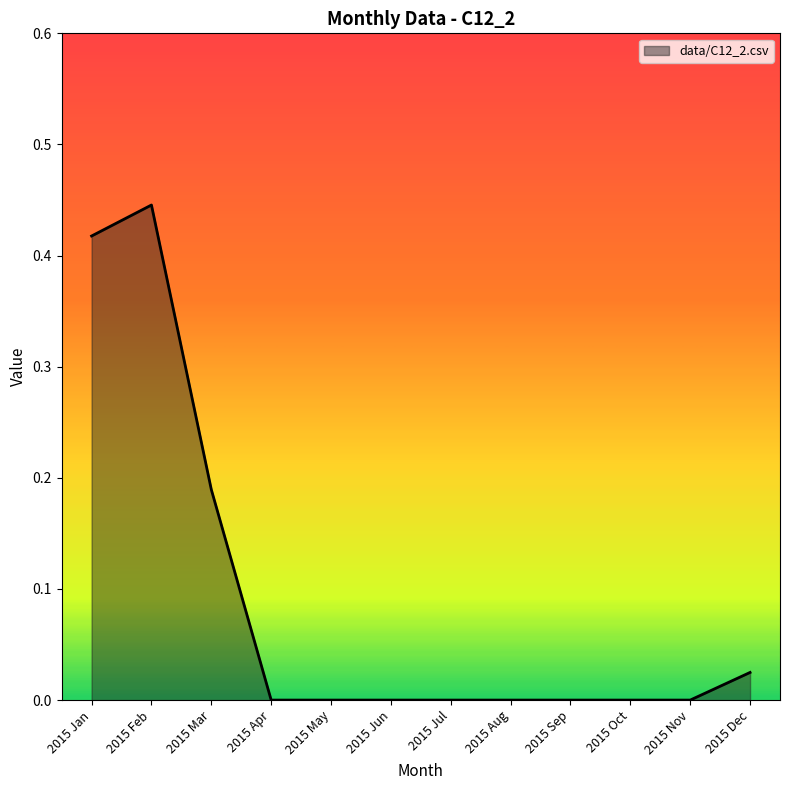

Does the chart display data point markers on the line(s)?

No